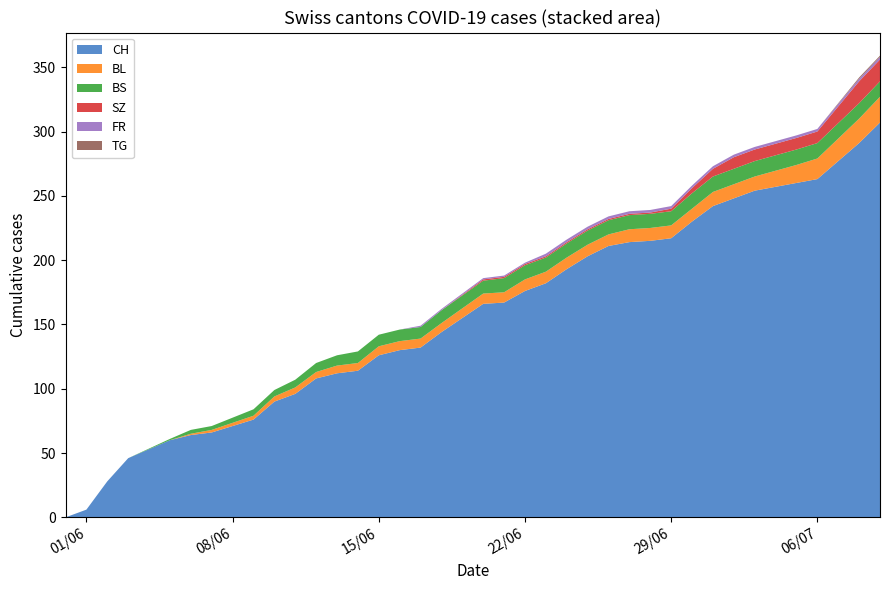

Reading left to right, what are all the values shown in this chart?

CH: 0	6	28	46	60	64	66	76	90	96	108	112	114	126	130	132	144	166	167	176	182	193	203	211	214	215	217	230	242	248	254	260	263	291	307
BL: 0	0	0	0	0	1	2	3	4	5	5	6	6	7	7	7	7	8	8	9	9	9	9	9	10	10	10	10	11	11	11	14	16	19	20
BS: 0	0	0	0	1	3	3	5	5	6	7	8	9	9	9	9	10	10	11	11	11	11	11	11	11	11	11	12	12	12	12	12	12	12	12
SZ: 0	0	0	0	0	0	0	0	0	0	0	0	0	0	0	0	0	1	1	1	1	1	1	1	1	1	2	4	6	9	9	9	9	17	17
FR: 0	0	0	0	0	0	0	0	0	0	0	0	0	0	0	1	1	1	1	1	2	2	2	2	2	2	2	2	2	2	2	2	2	2	2
TG: 0	0	0	0	0	0	0	0	0	0	0	0	0	0	0	0	0	0	0	0	0	0	0	0	0	0	0	0	0	0	0	0	0	1	1